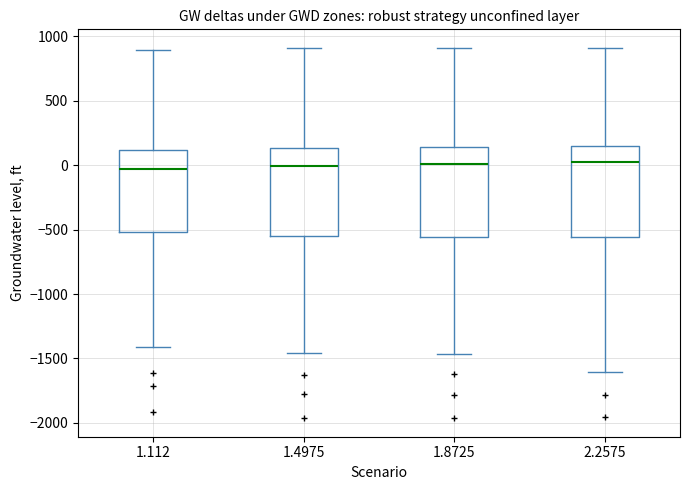

Where is the lower edge of the box at x = 1.4975 on the y-axis? The values are not printed on the chart, so give them approximately, as read against the axis.

-550